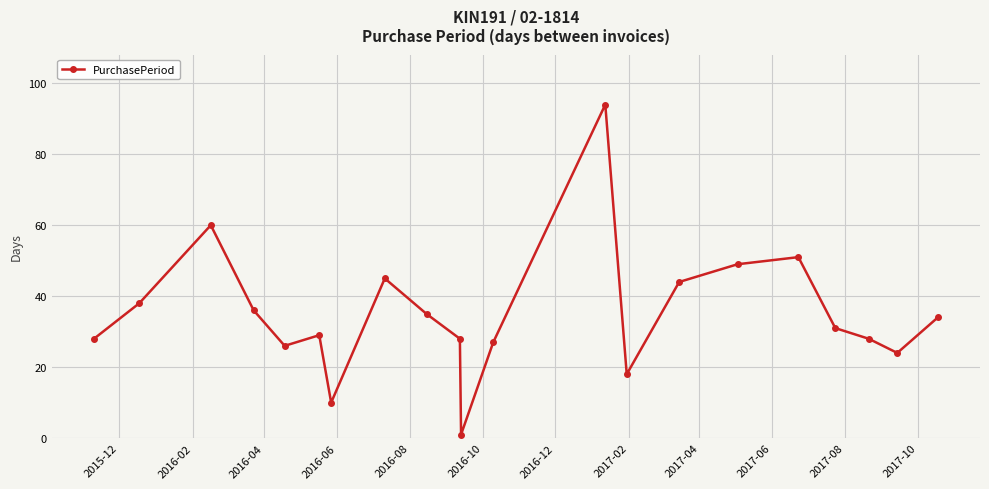

What is the difference between the maximum and minimum values?

93